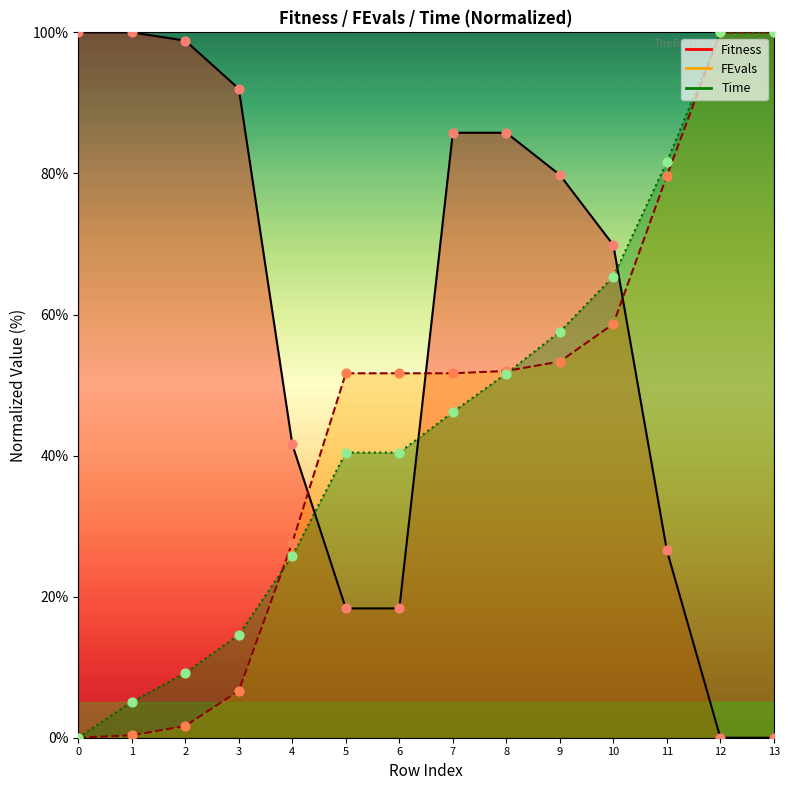

Which series has the largest total across all categories?

Fitness